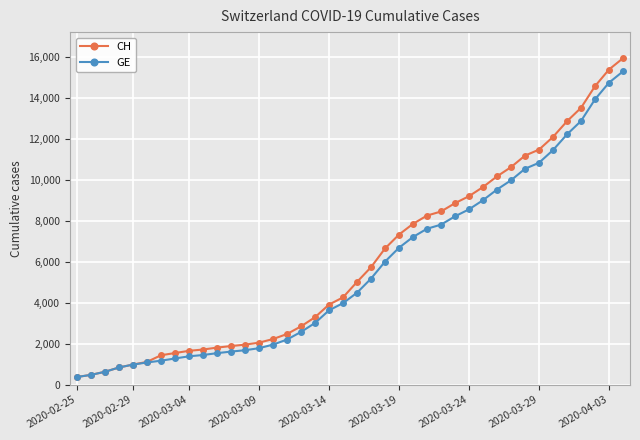

Which series has the largest range (max minus min)?

CH